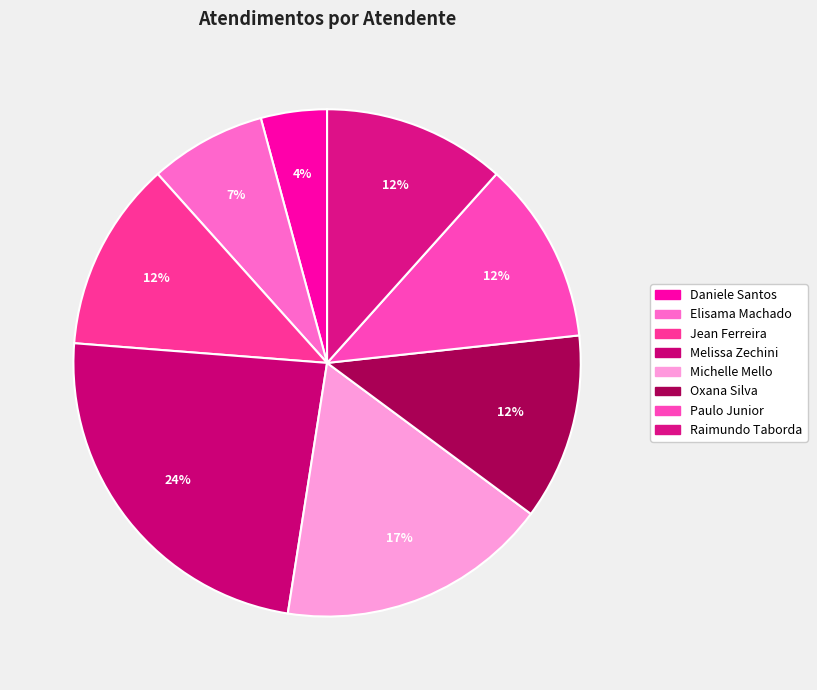

Which category has the biggest portion of the pie?

Melissa Maria Caleffi Zechini